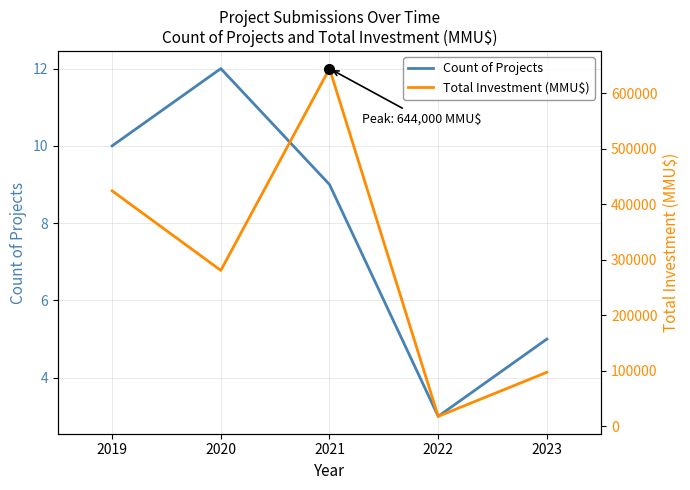

What are all the series names shown in the legend?

Count of Projects, Total Investment (MMU$)